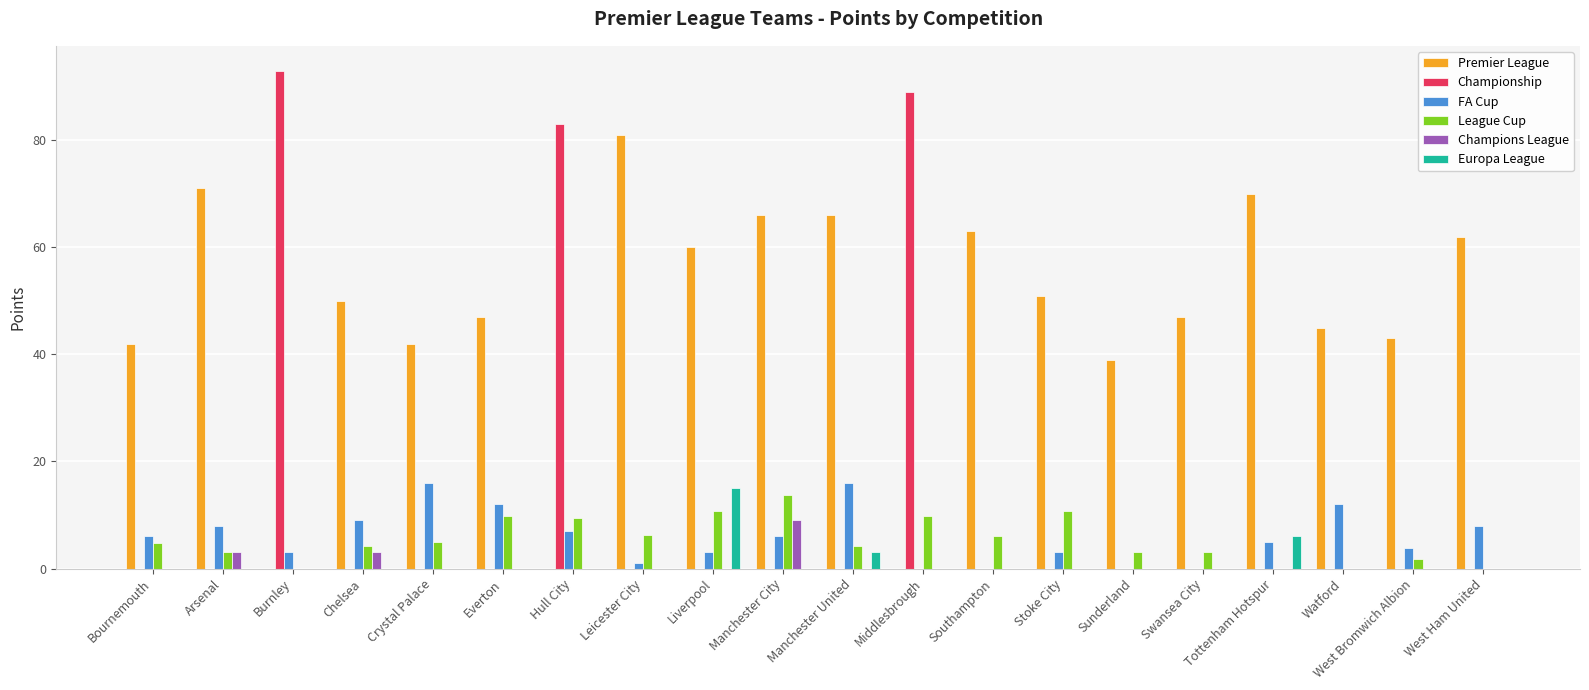

Is the value of League Cup at Swansea City greater than the value of Premier League at Everton?

No